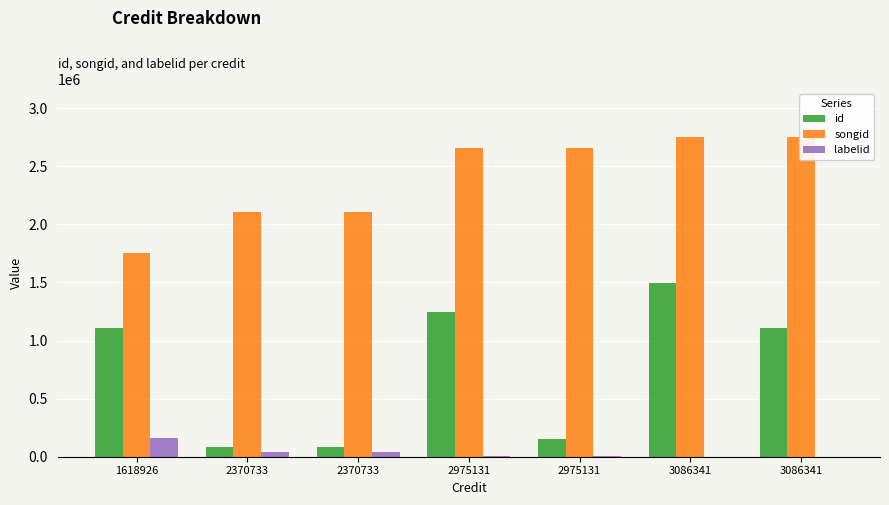

Which series has the largest total across all categories?

songid